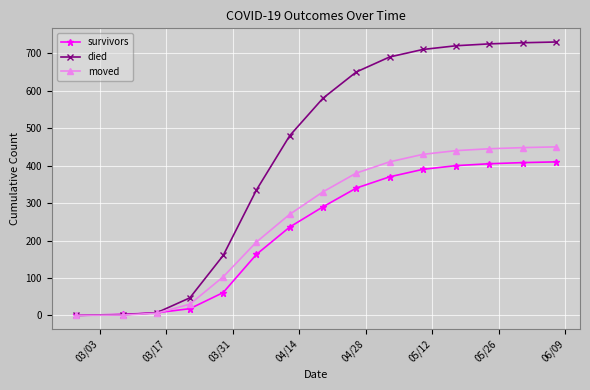

What is the difference between the second highest and minimum values in the died series?

728